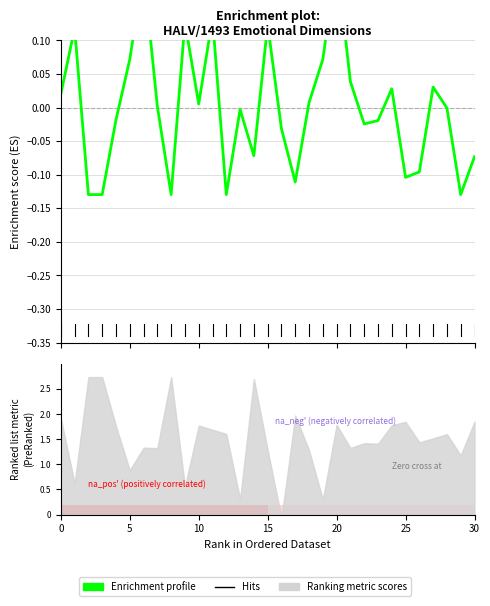

True or false: the data shows -0.0 at 26.

False